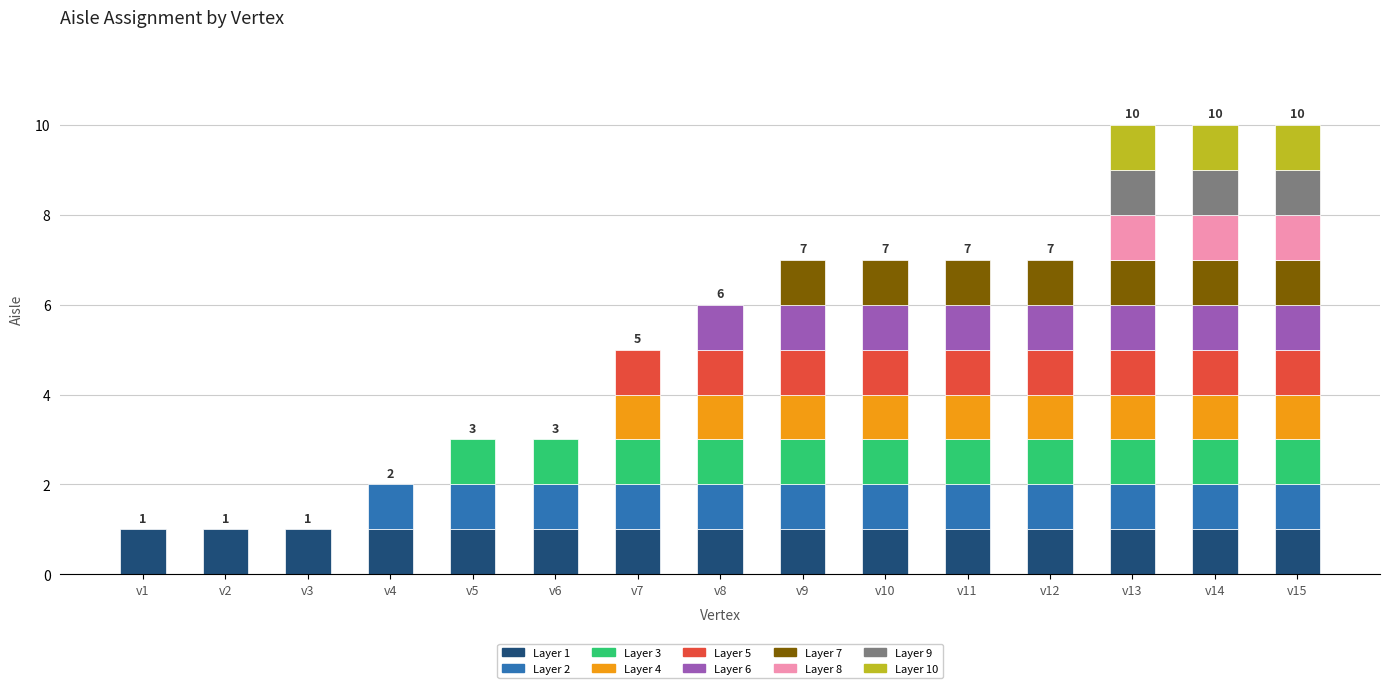

Does the chart contain stacked bars?

No